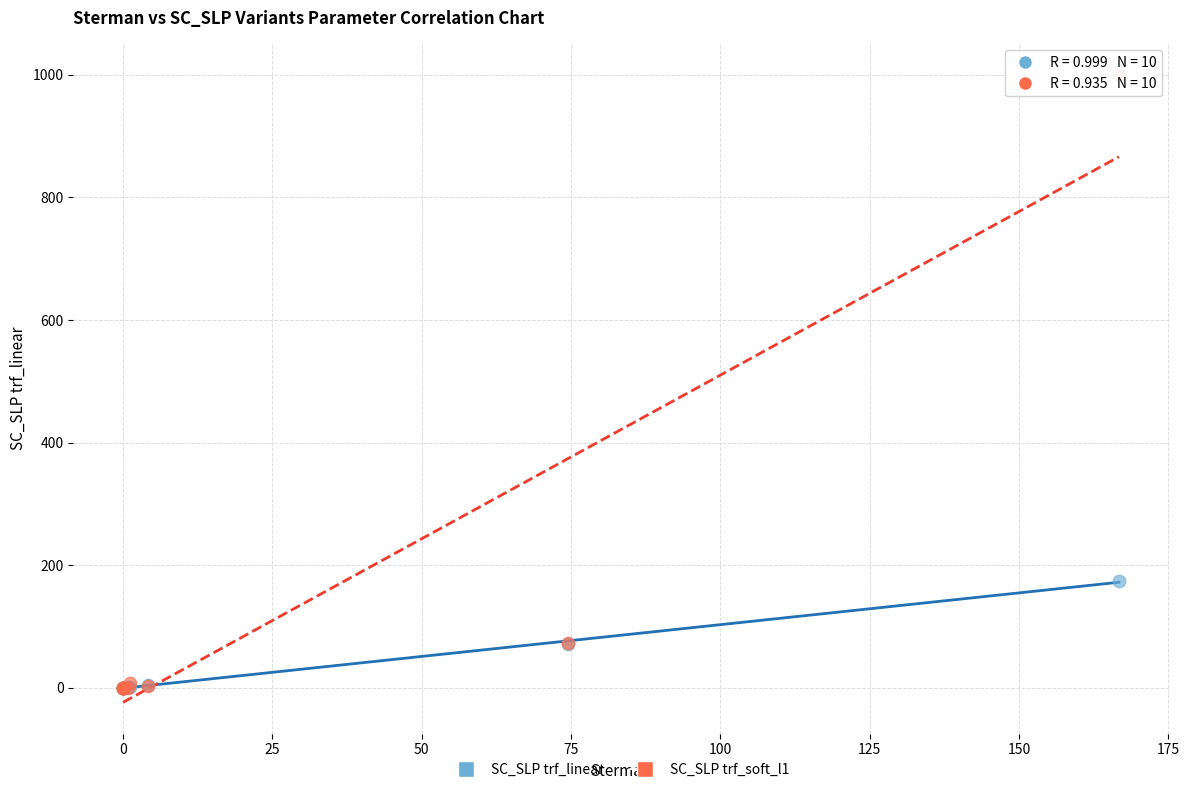

Which series reaches the maximum Y coordinate?

SC_SLP trf_soft_l1